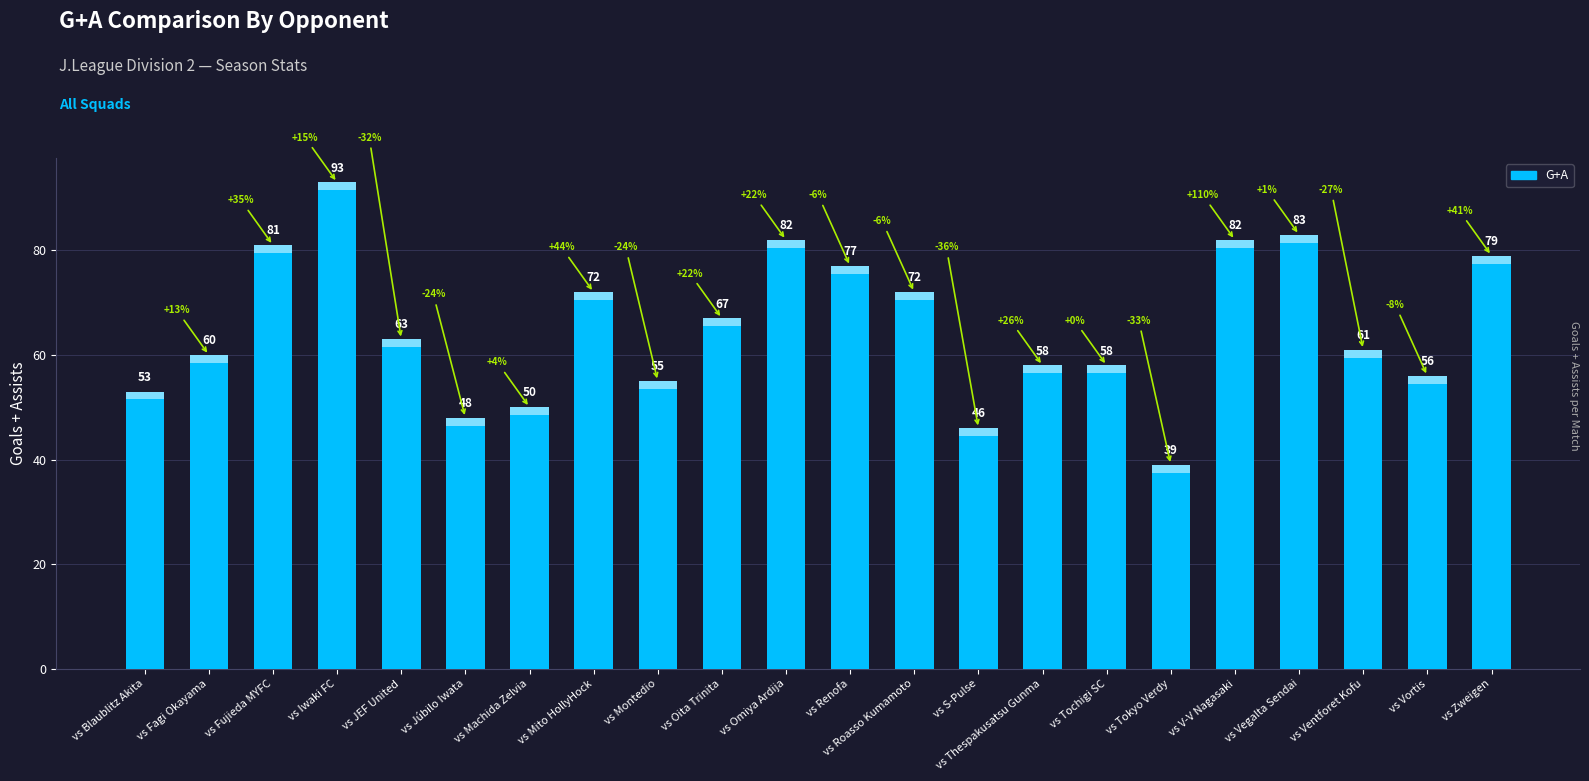

Does the chart contain any negative values?

No